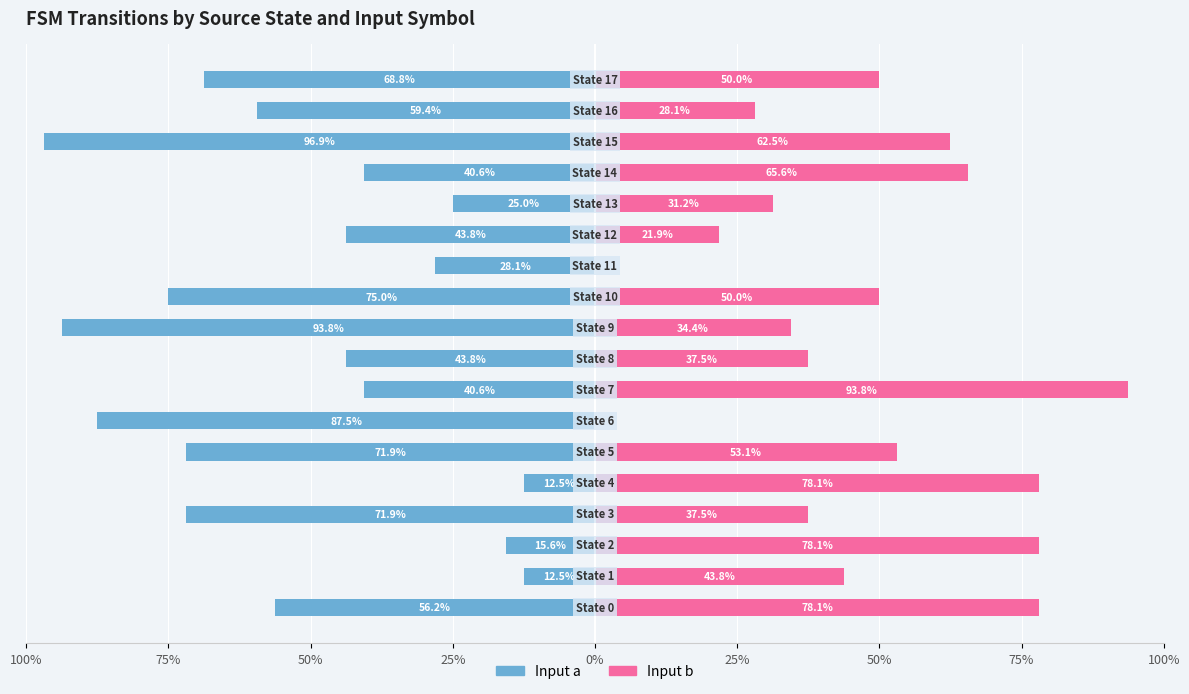

Is the value of Input a at 13 greater than the value of Input b at 75%?

No